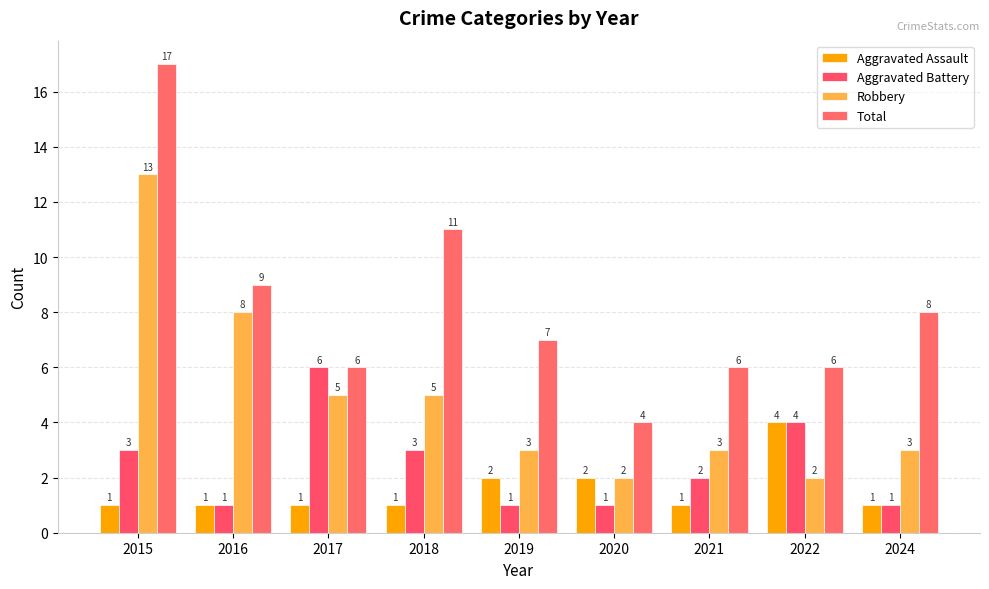

What is the maximum value for Total?

17